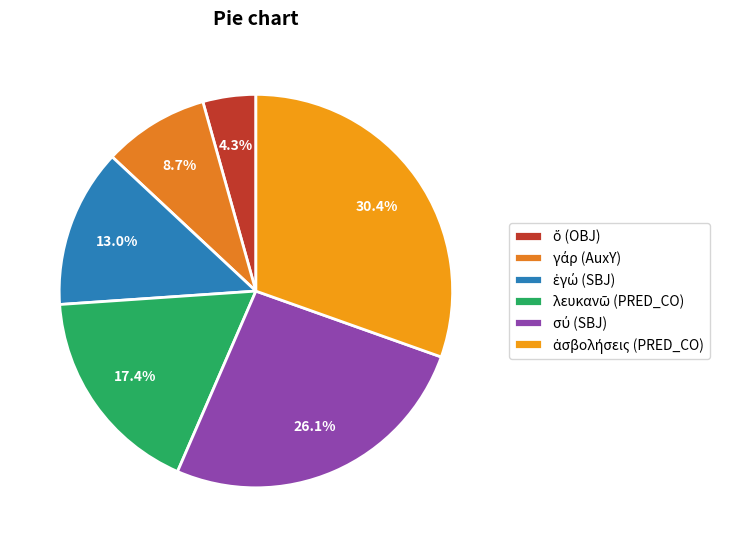

What is the ratio of the value at λευκανῶ (PRED_CO) to the value at σύ (SBJ)?

0.7